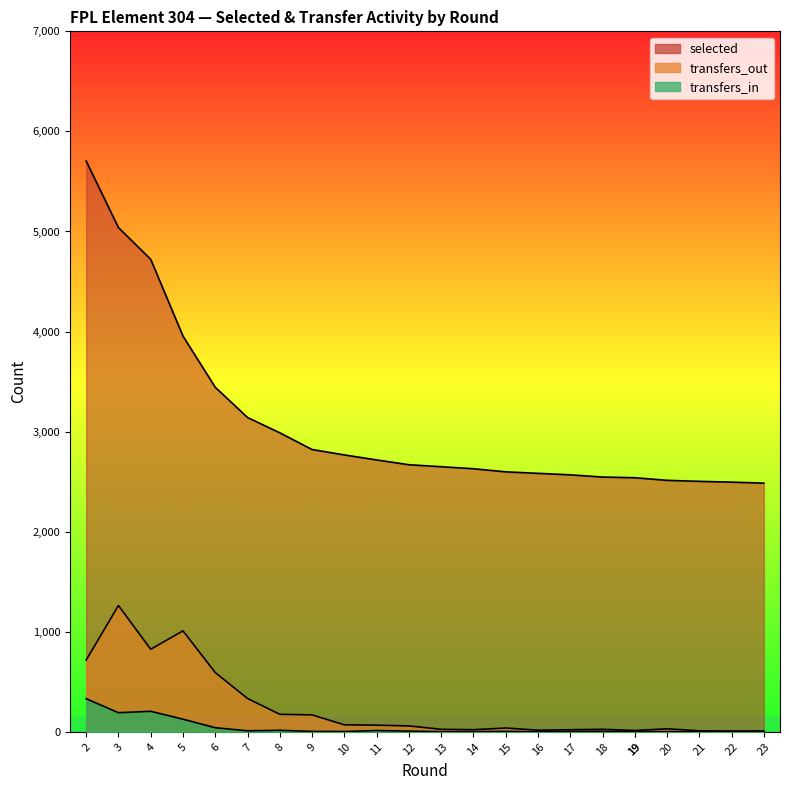

True or false: transfers_in and selected cross at least once.

False